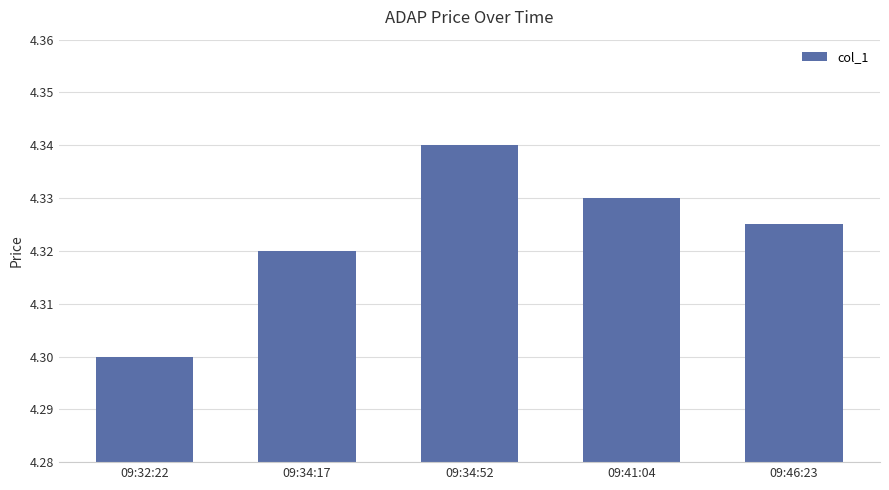

The chart shows a value of 4.3 at 09:34:52. True or false?

True